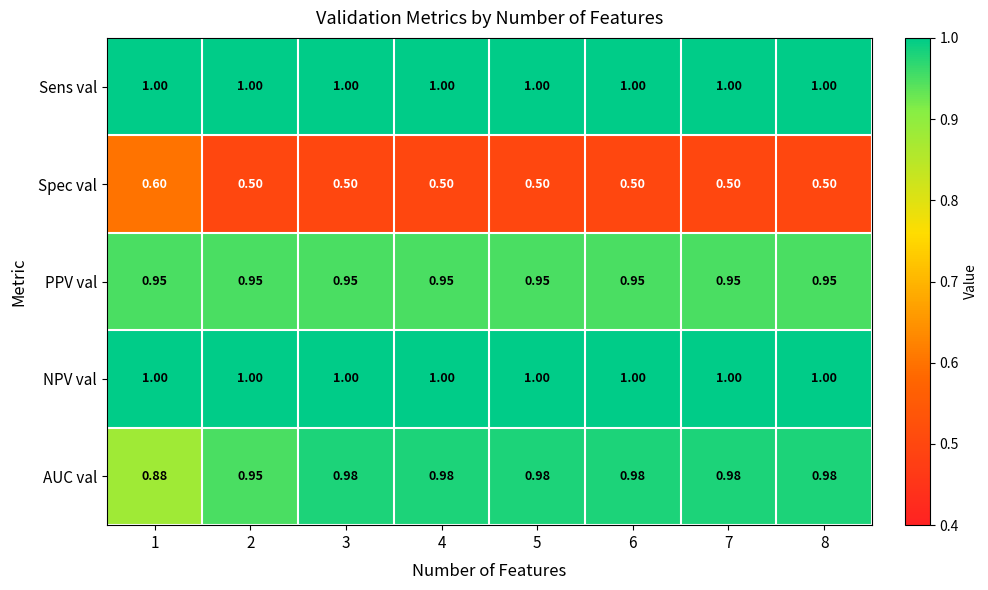

Is the value of Spec val at 2 greater than the value of PPV val at 6?

No